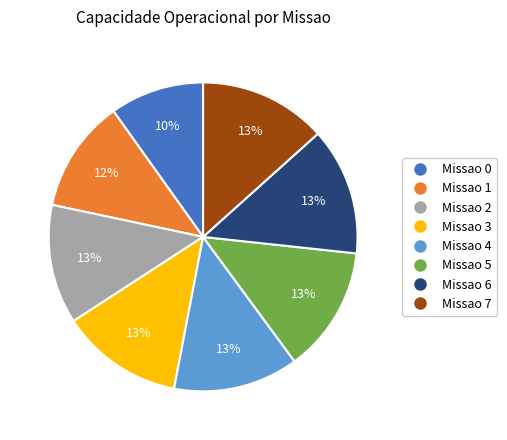

To the nearest percent, what is the average slice percentage?

12%